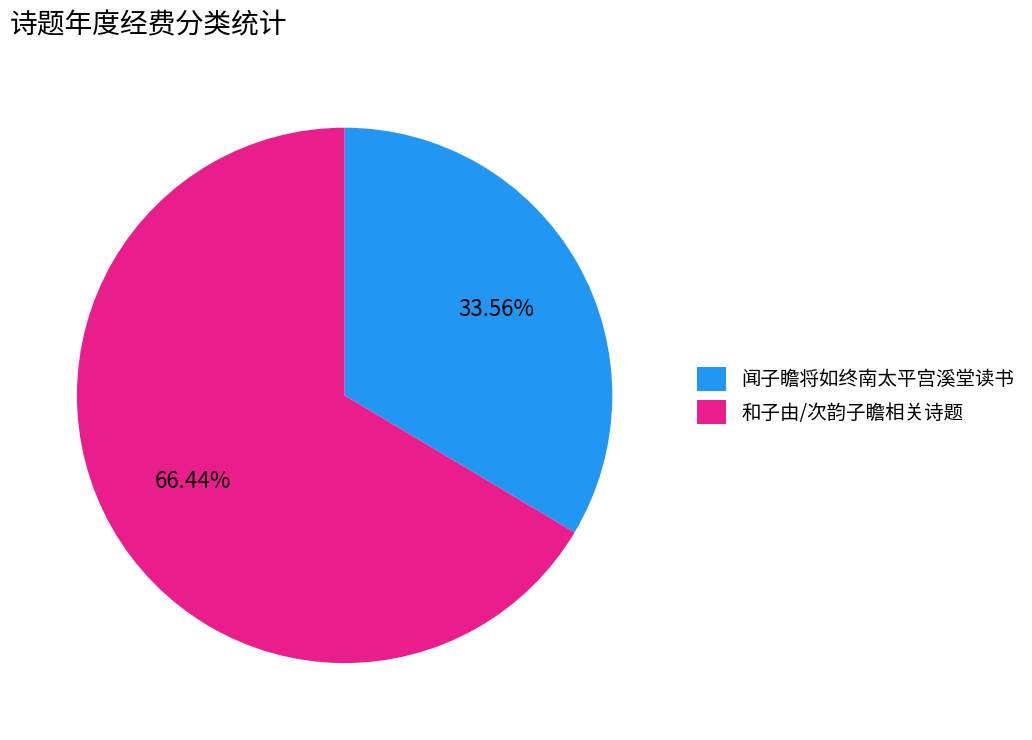

Which has a higher value, 闻子瞻将如终南太平宫溪堂读书 or 和子由/次韵子瞻相关诗题?

和子由/次韵子瞻相关诗题